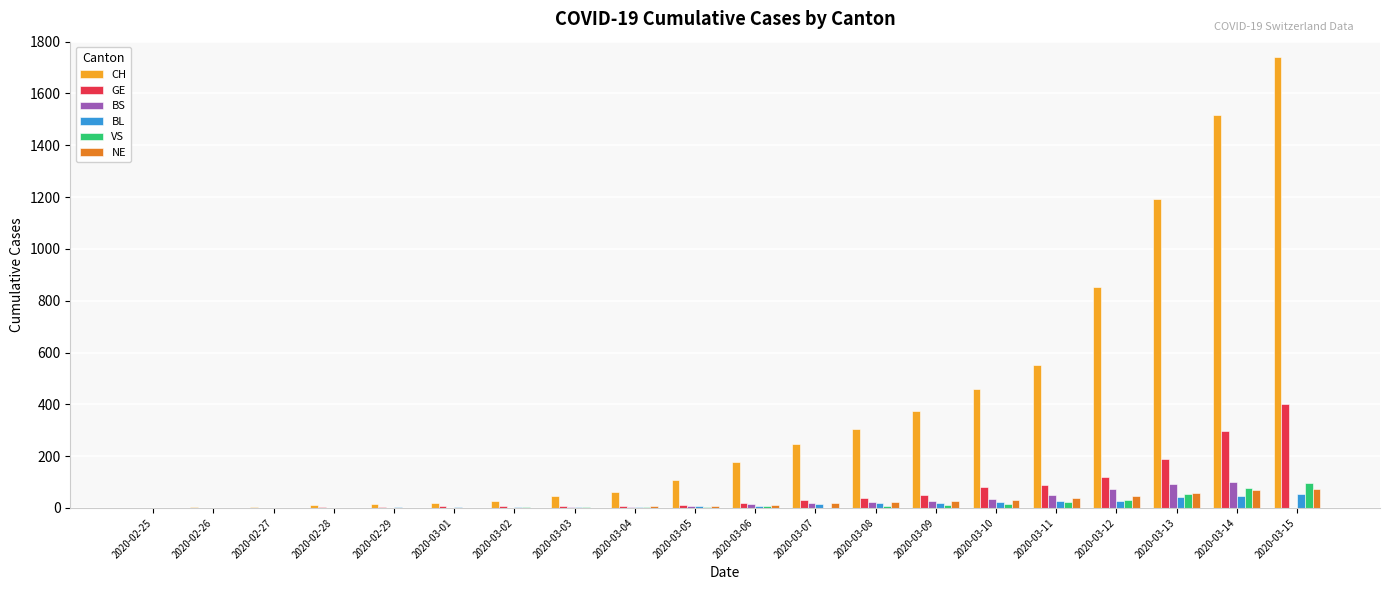

The value of VS at 2020-03-15 is 98. True or false?

True